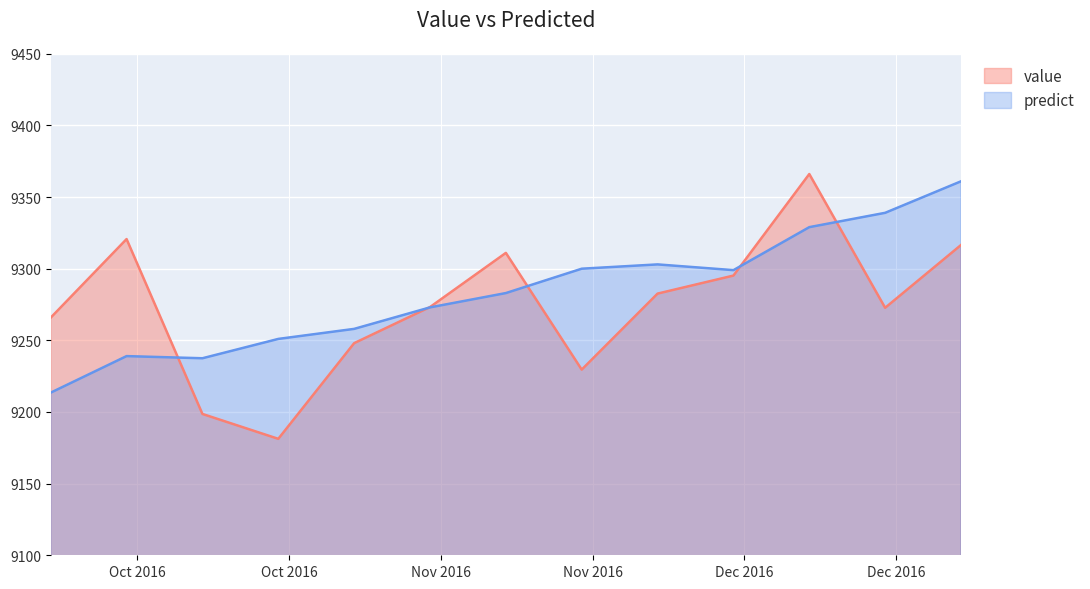

Where is the first local minimum for value?

2016-10-30